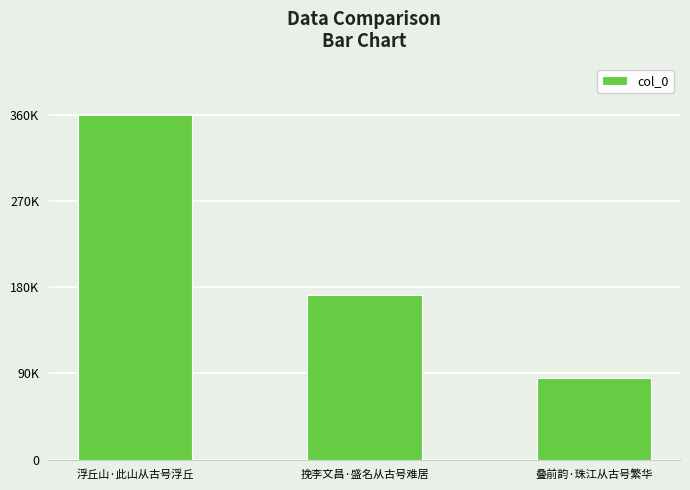

Between 浮丘山·此山从古号浮丘 and 叠前韵·珠江从古号繁华, which is larger?

浮丘山·此山从古号浮丘